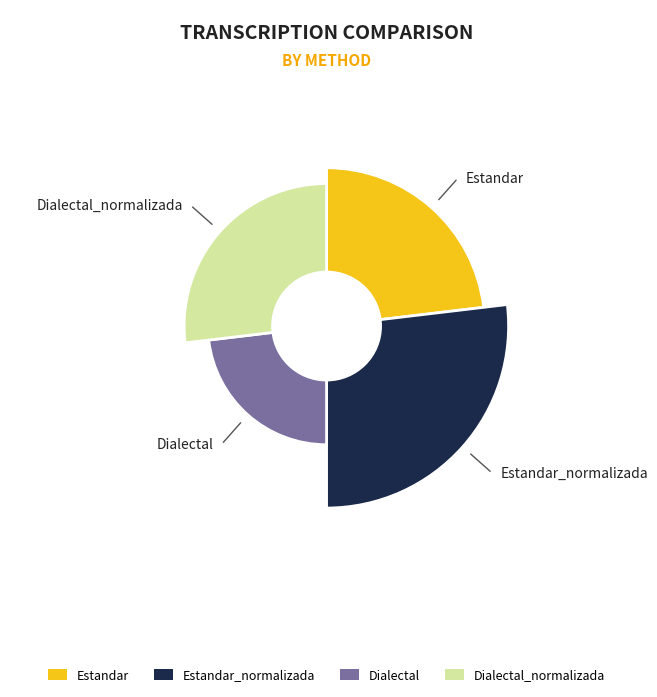

What is the ratio of the value at Dialectal_normalizada to the value at Estandar?

1.2